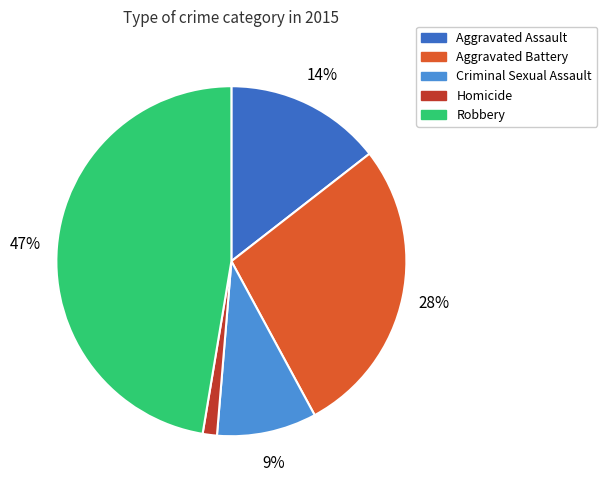

Is the sum of Aggravated Battery and Criminal Sexual Assault greater than half?

No